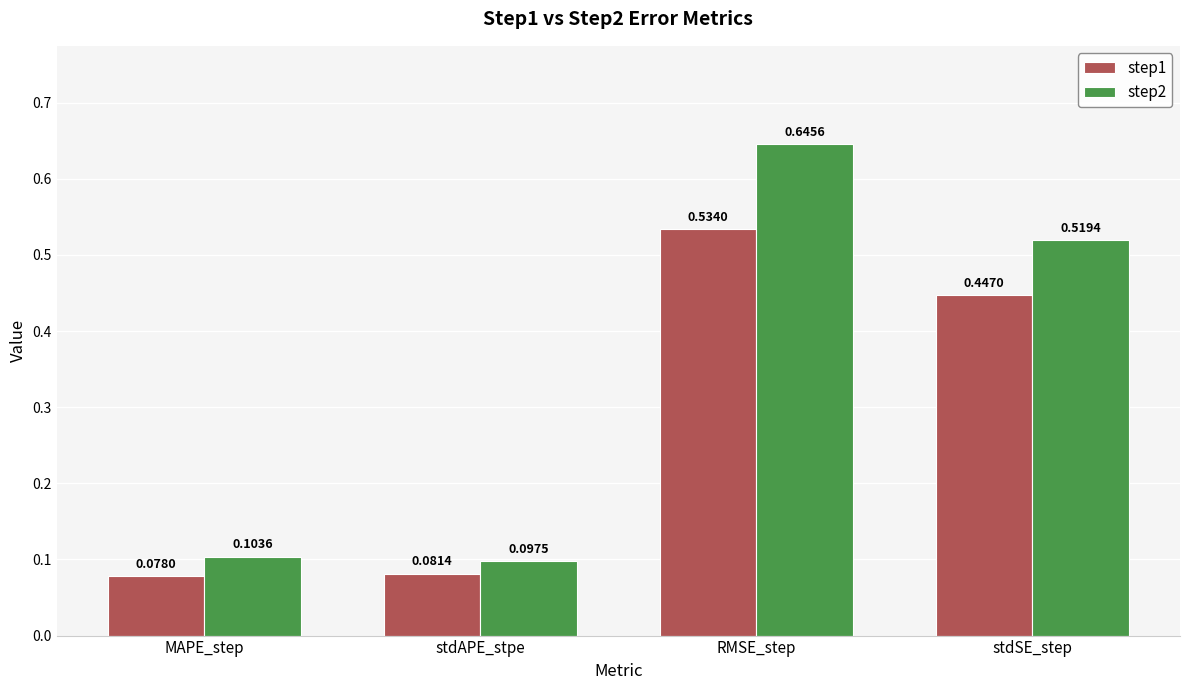

Rank the series by their average value, from highest to lowest.

step2, step1